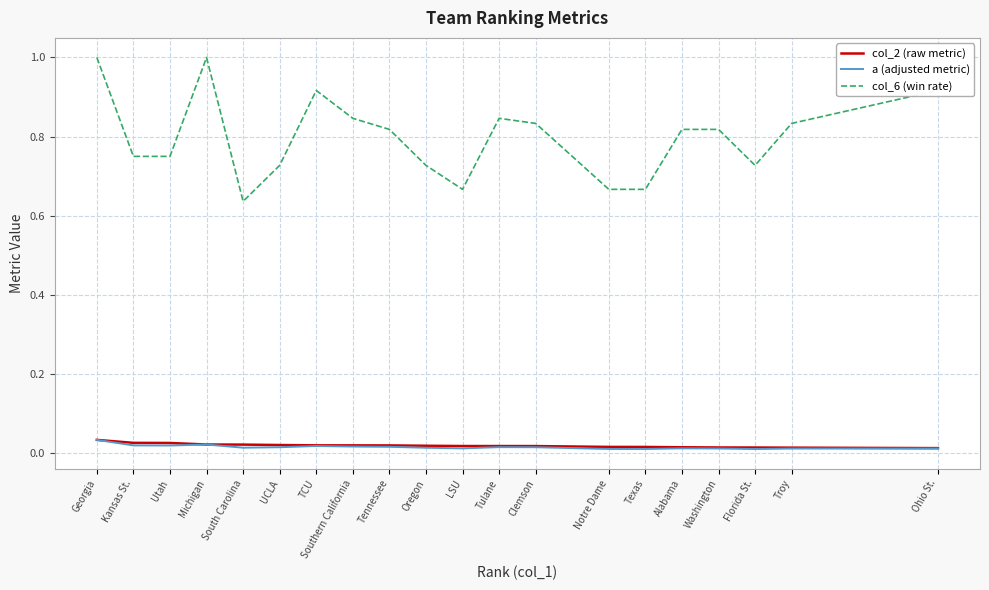

Which series has the largest range (max minus min)?

col_6 (win rate)